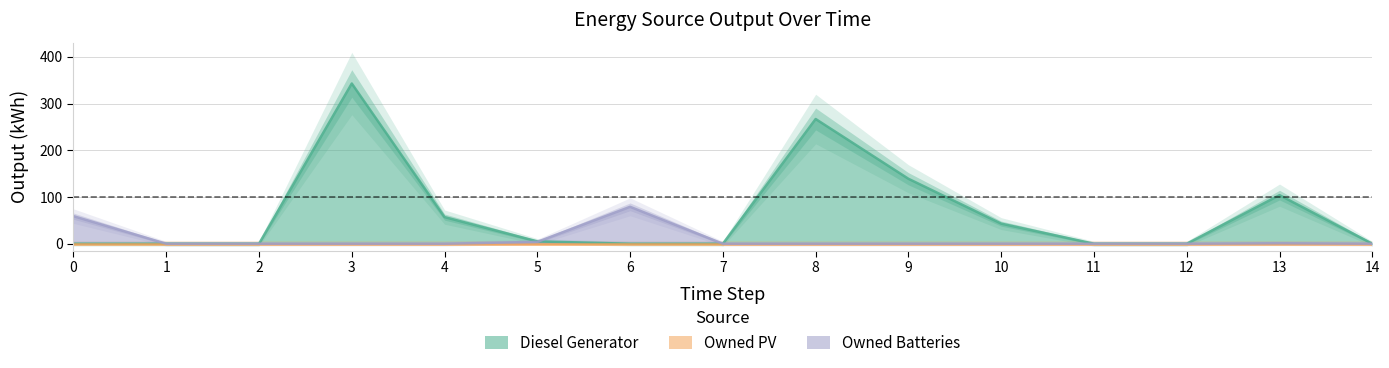

Which category has the lowest value in the Owned Batteries series?

1